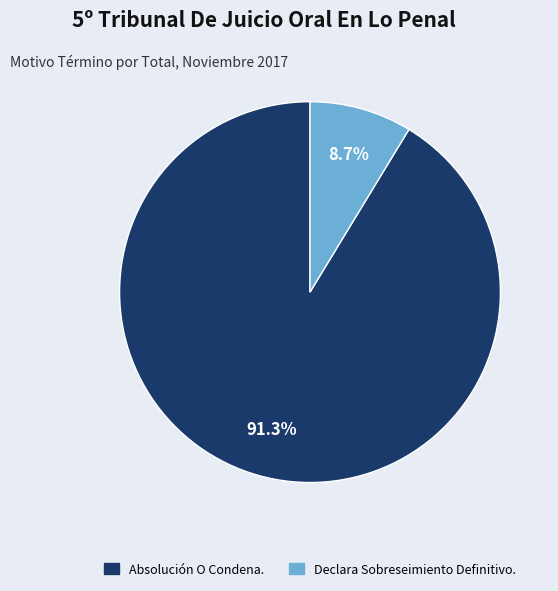

What percentage is the Declara Sobreseimiento Definitivo. slice, to the nearest percent?

9%